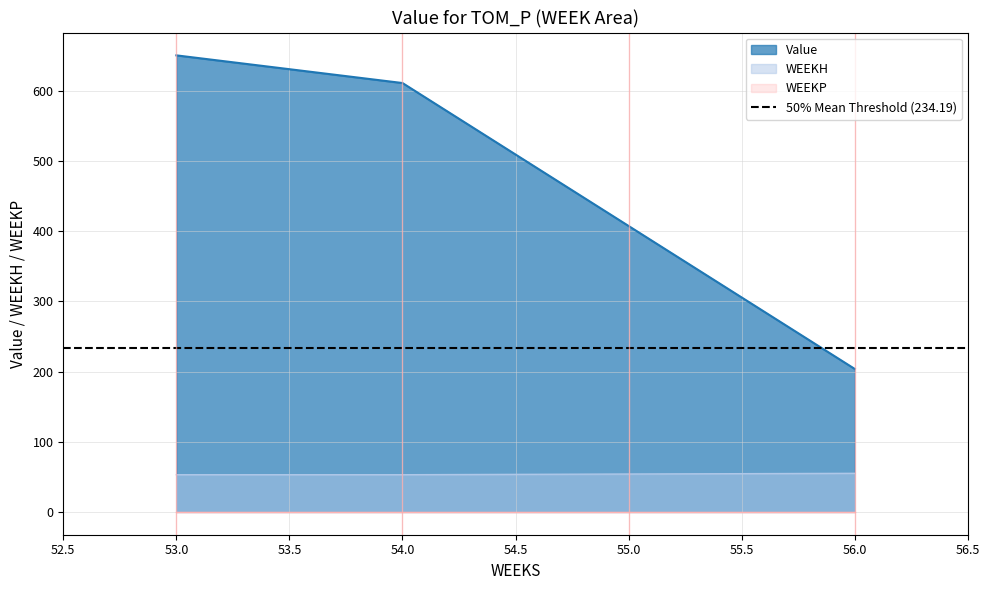

Which series has the largest range (max minus min)?

Value